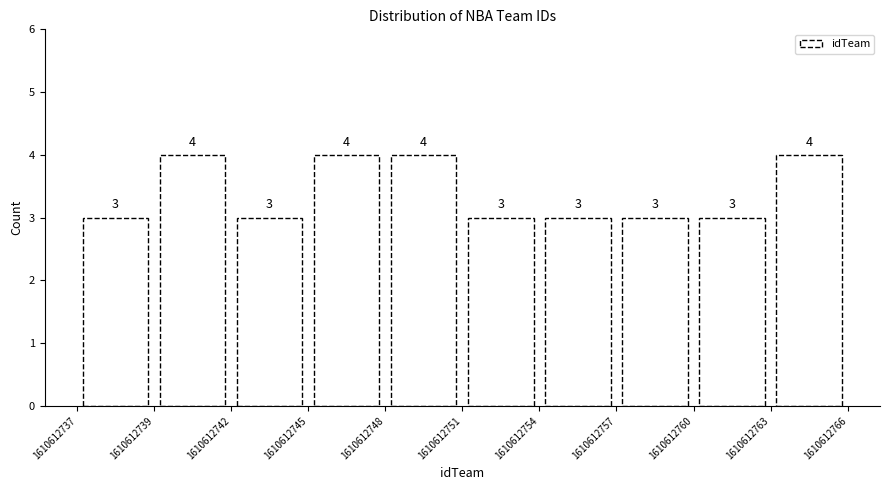

How tall is the bar that spans 1610612754 to 1610612757 on the x-axis?

3